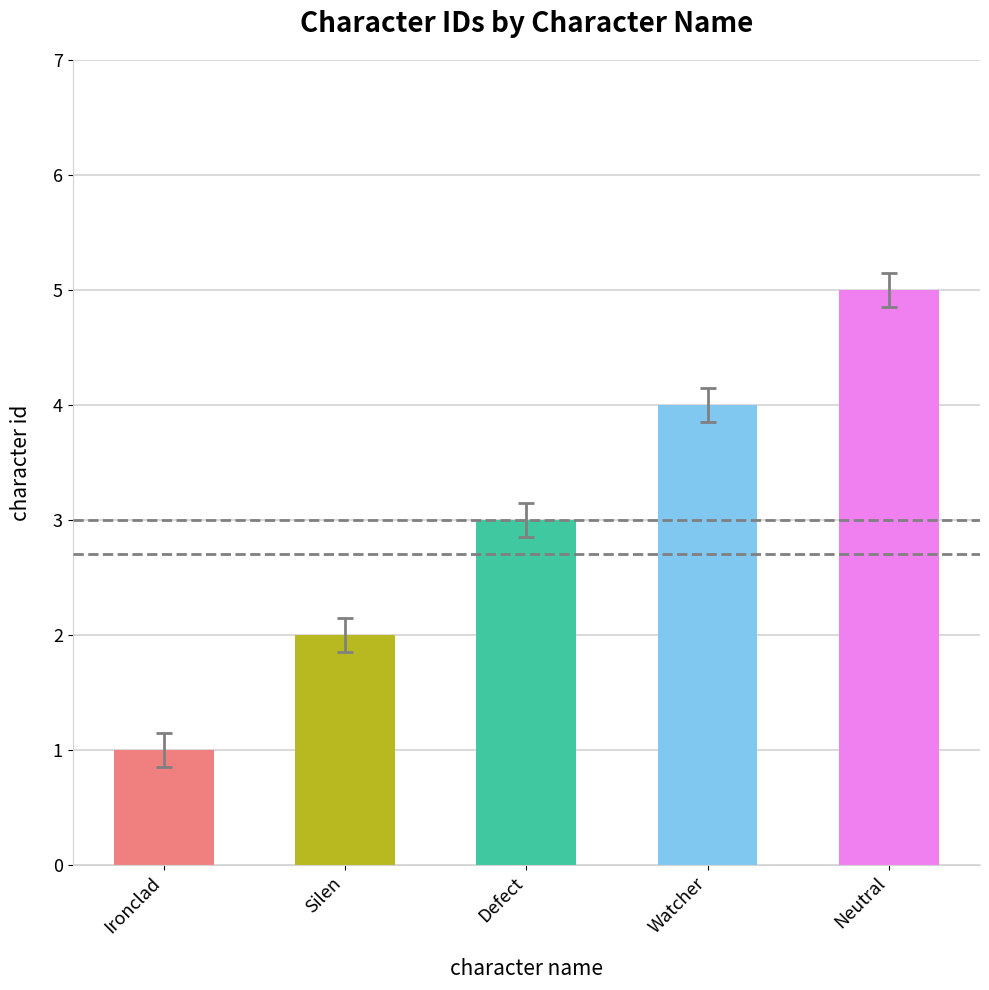

The chart shows a value of 0 at Ironclad. True or false?

False